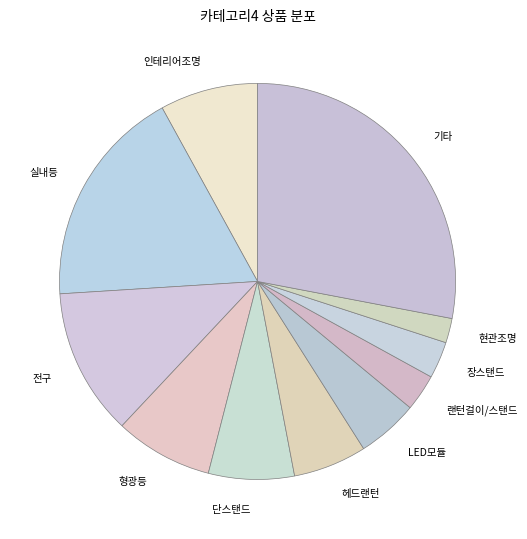

True or false: 헤드랜턴 accounts for 1% of the total.

False